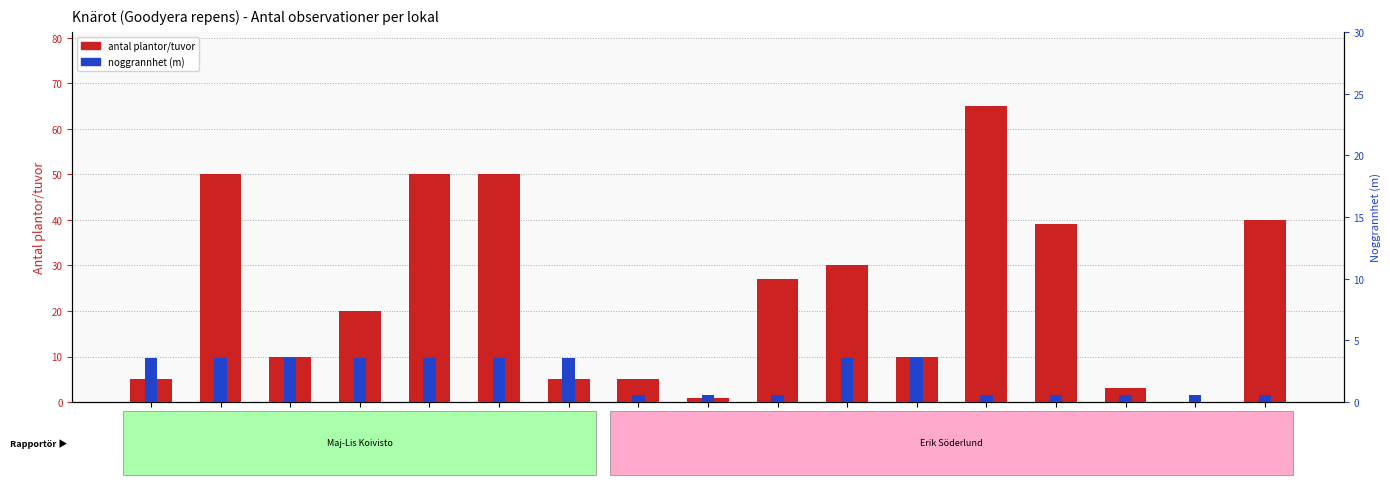

What are all the series names shown in the legend?

antal plantor/tuvor, noggrannhet (m)